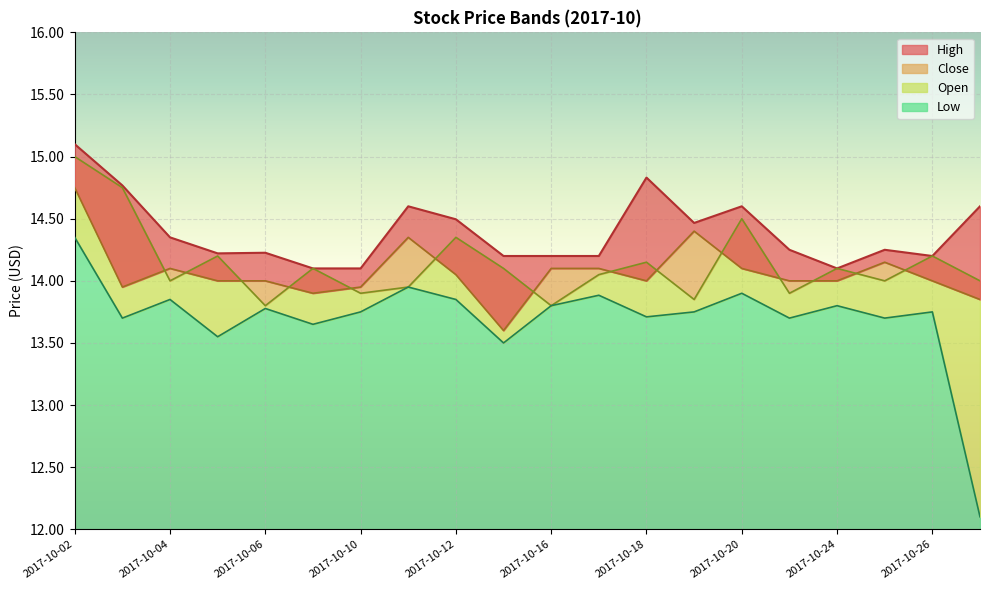

At which label does Open first exceed 14?

2017-10-02